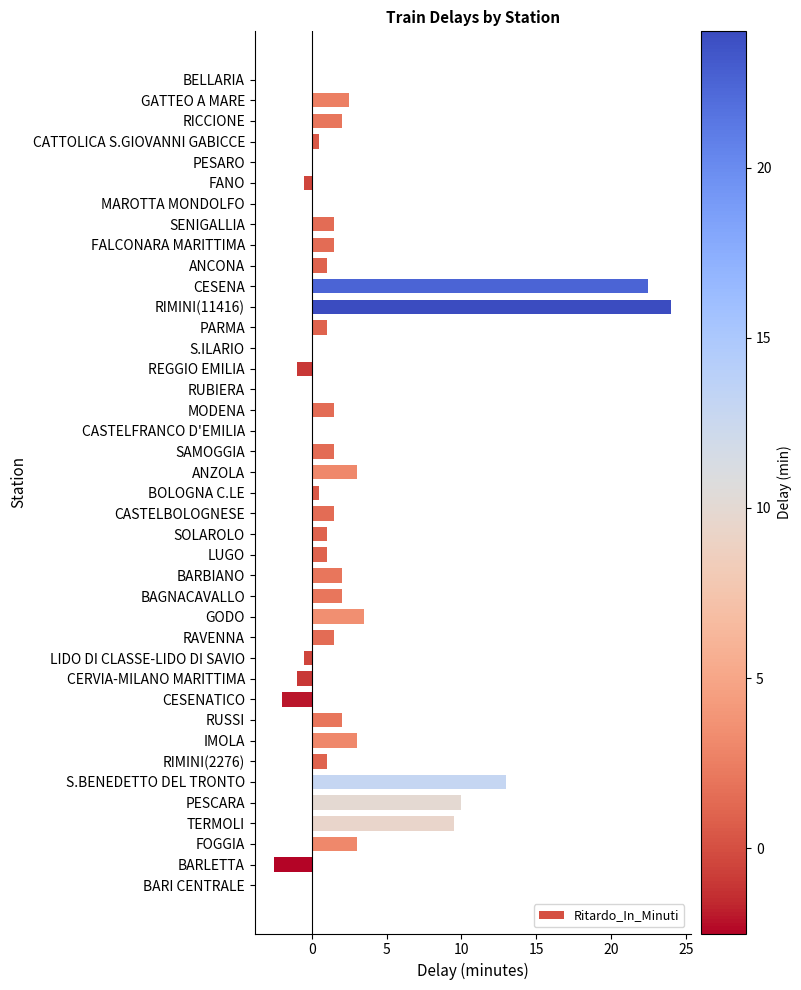

Which has a higher value, LUGO or BAGNACAVALLO?

BAGNACAVALLO